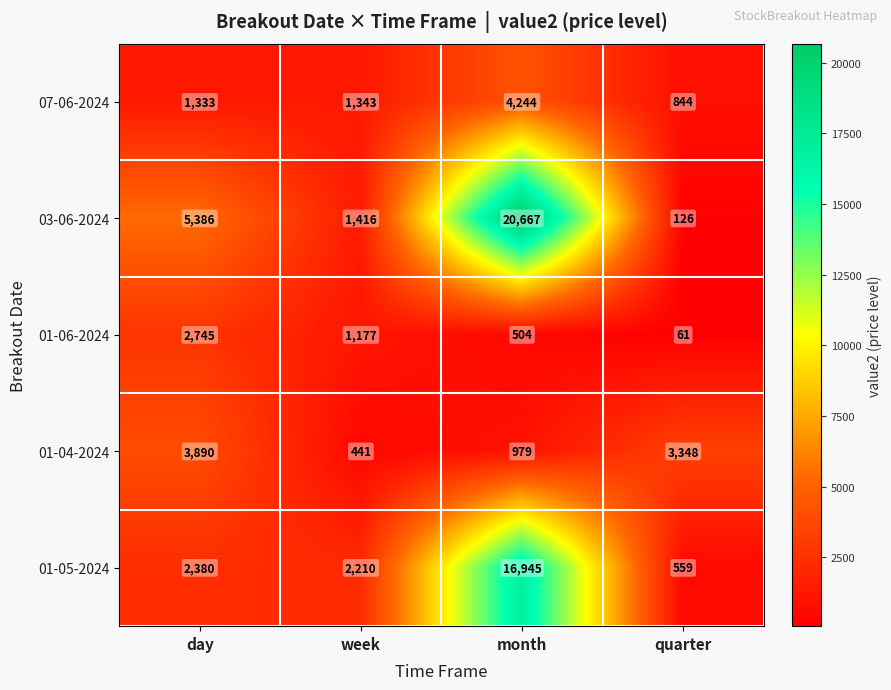

What is the smallest value displayed?

61